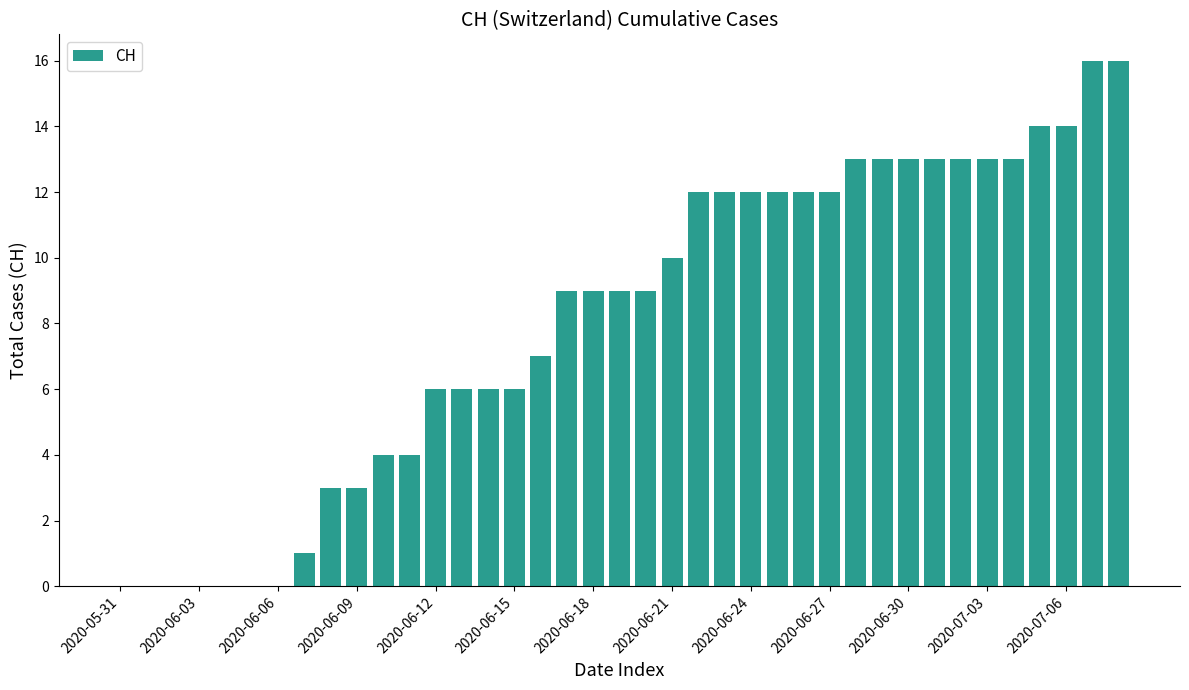

What is the greatest value displayed?

16